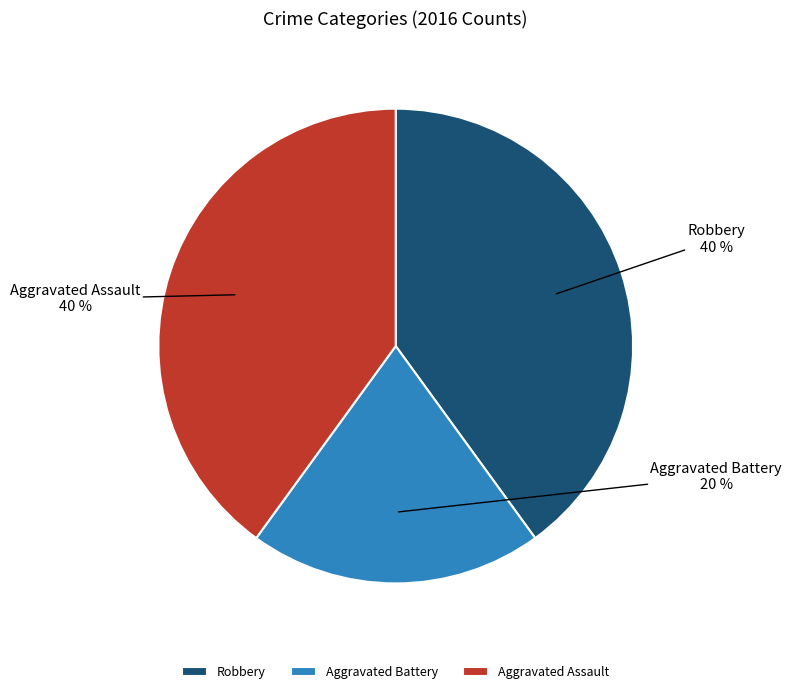

To the nearest percent, what percentage of the pie is Aggravated Battery?

20%